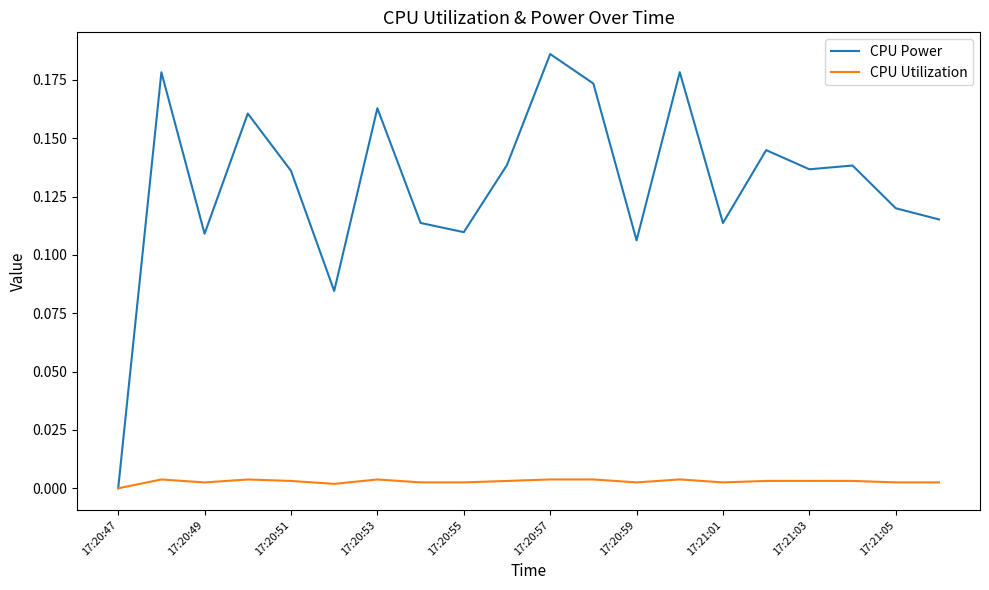

Which series has the largest range (max minus min)?

CPU Power